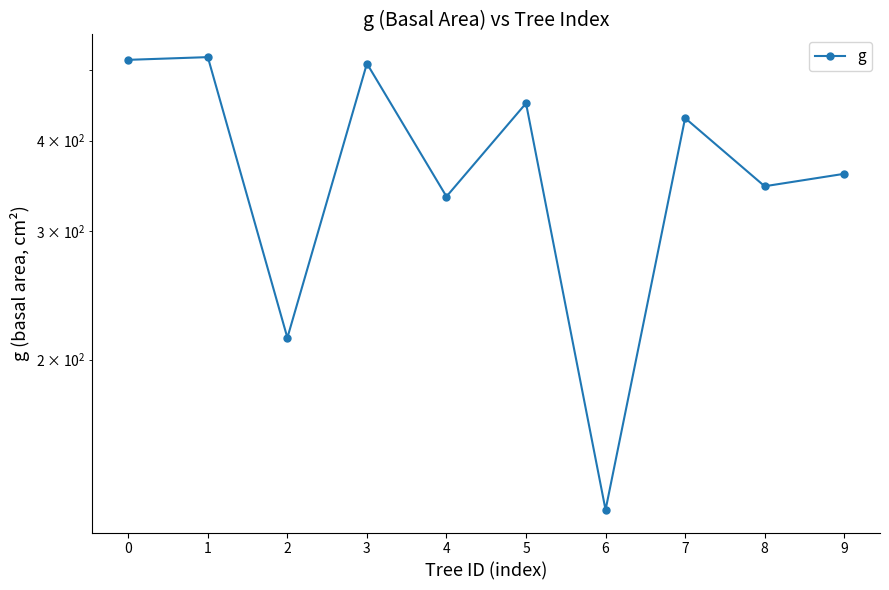

How many lines are shown in the chart?

1